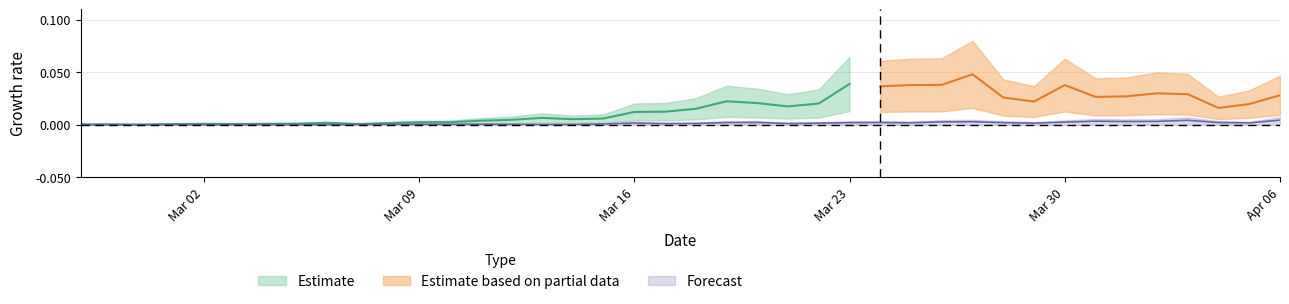

How many interior local peaks (higher than both neighbors) does the data have?

8